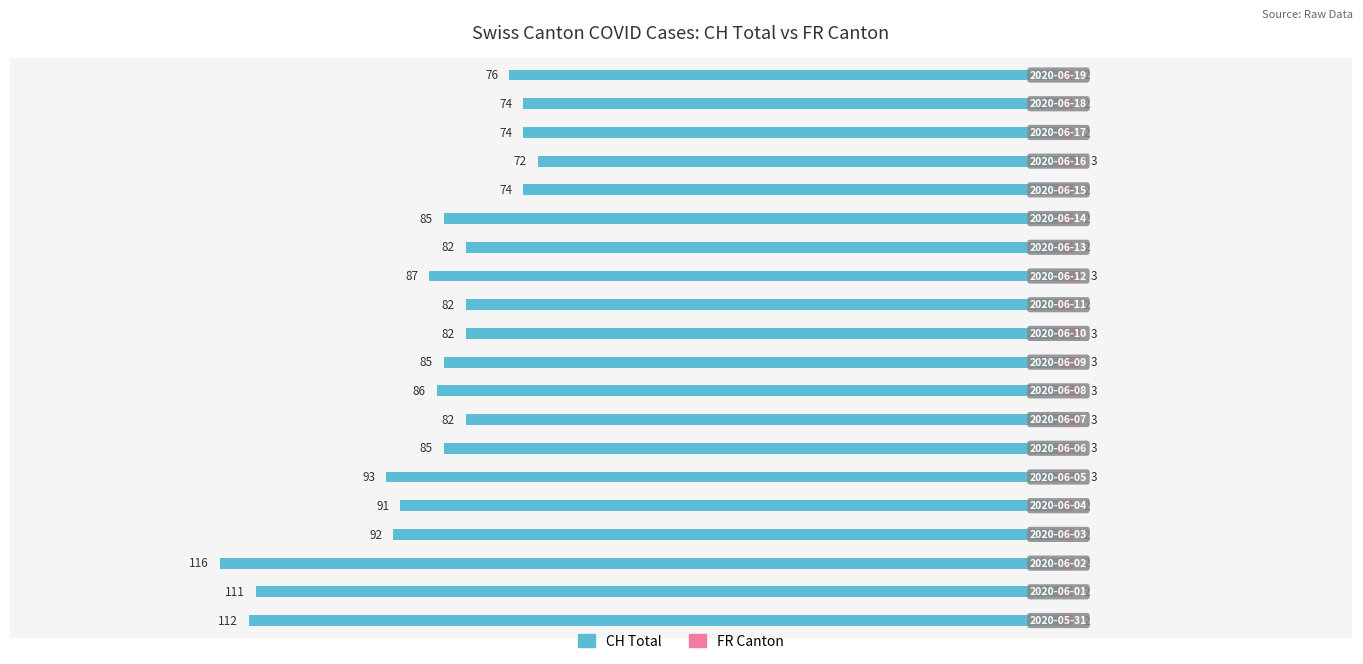

Count the FR Canton values in the range 2 to 3.

20